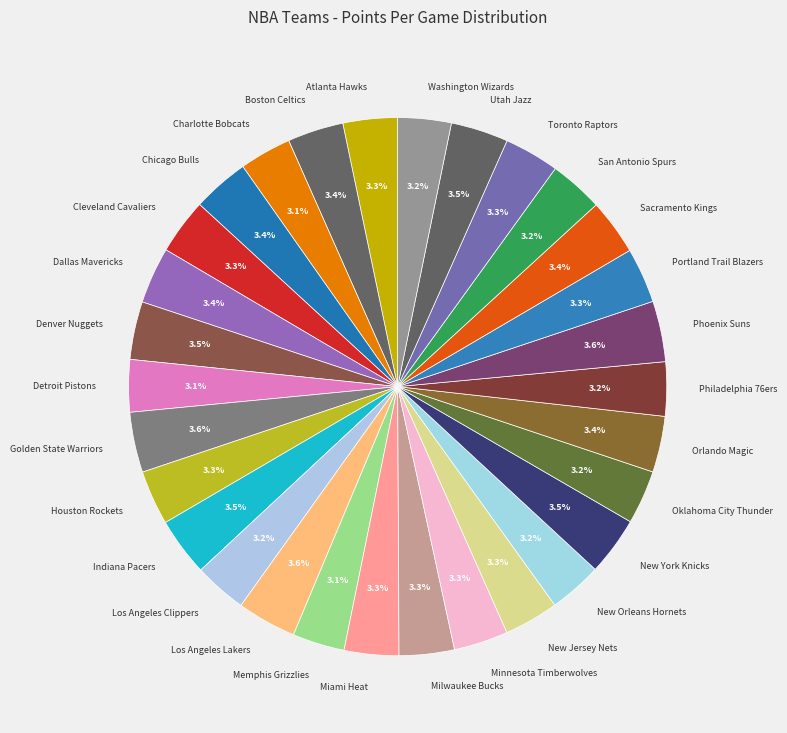

What percentage is the Charlotte Bobcats slice, to the nearest percent?

3%